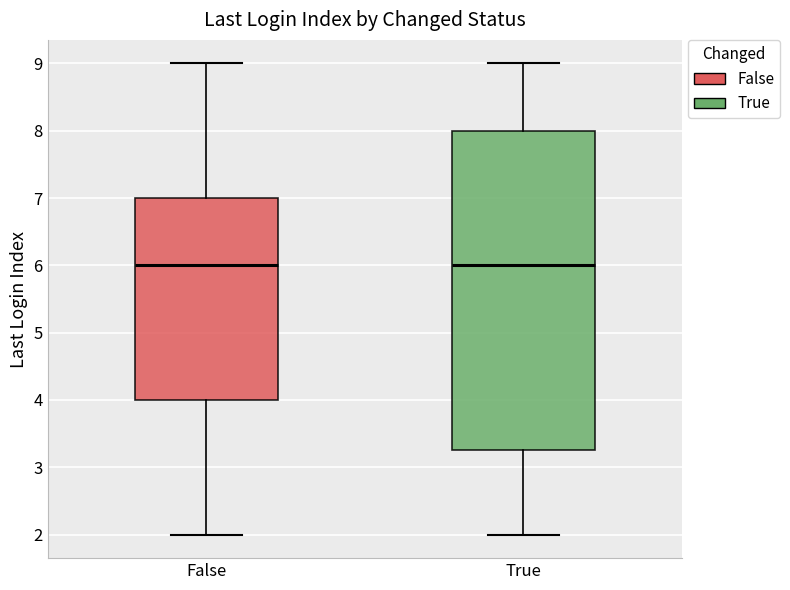

Reading left to right, transcribe this box plot: for each box, give where its median line is, the range the box spans, and where its two whiskers end, as read against the y-axis. The values are not printed on the chart, so give them approximately, as read against the axis.

False: median 6.0, box 4.0 to 7.0, whiskers 2.0 to 9.0
True: median 6.0, box 3.3 to 8.0, whiskers 2.0 to 9.0